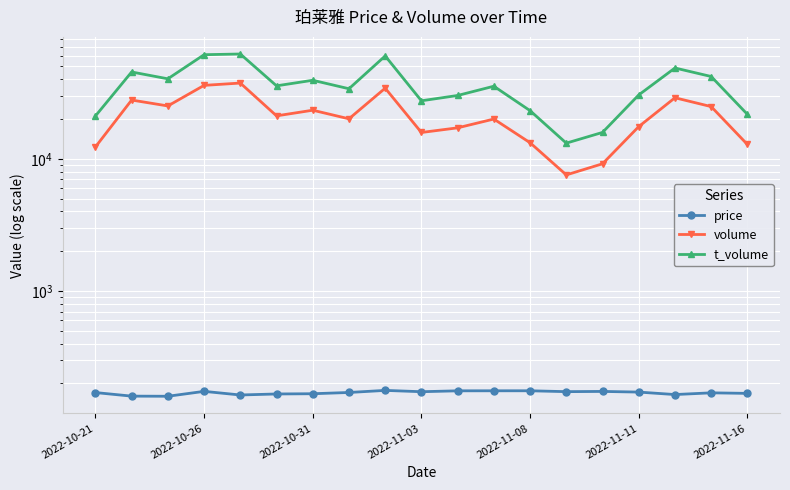

At 2022-11-11, list the series in order from smallest to largest.

price, volume, t_volume